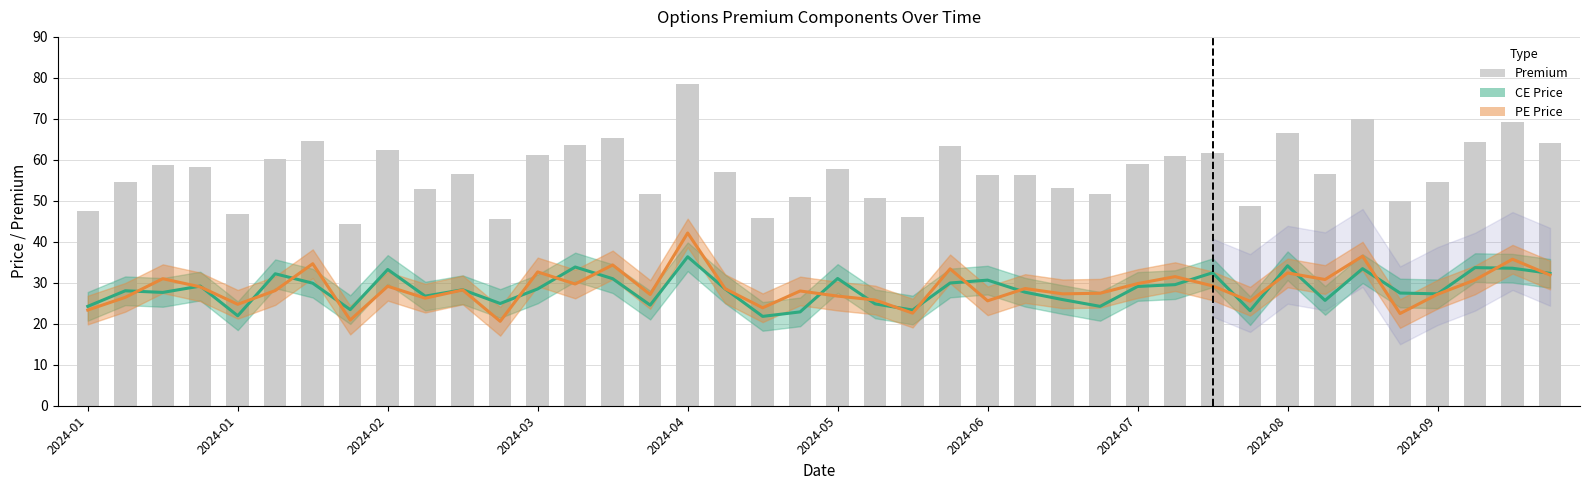

What is the sum of all values?

2287.2